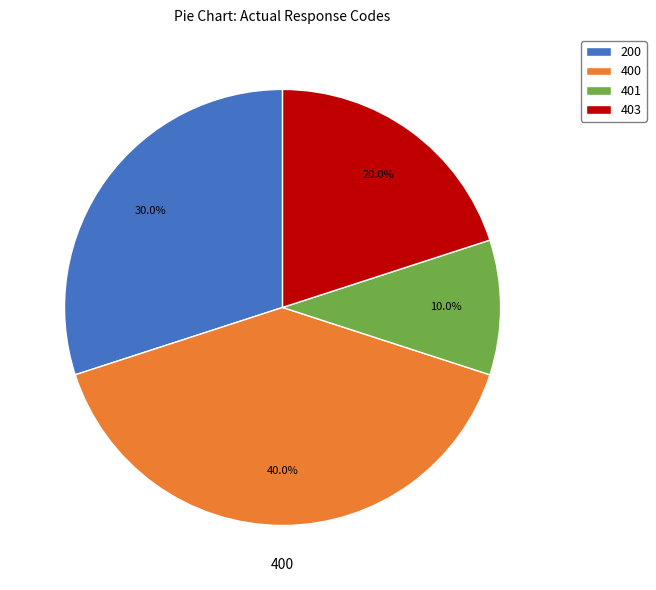

Which category has the biggest portion of the pie?

400